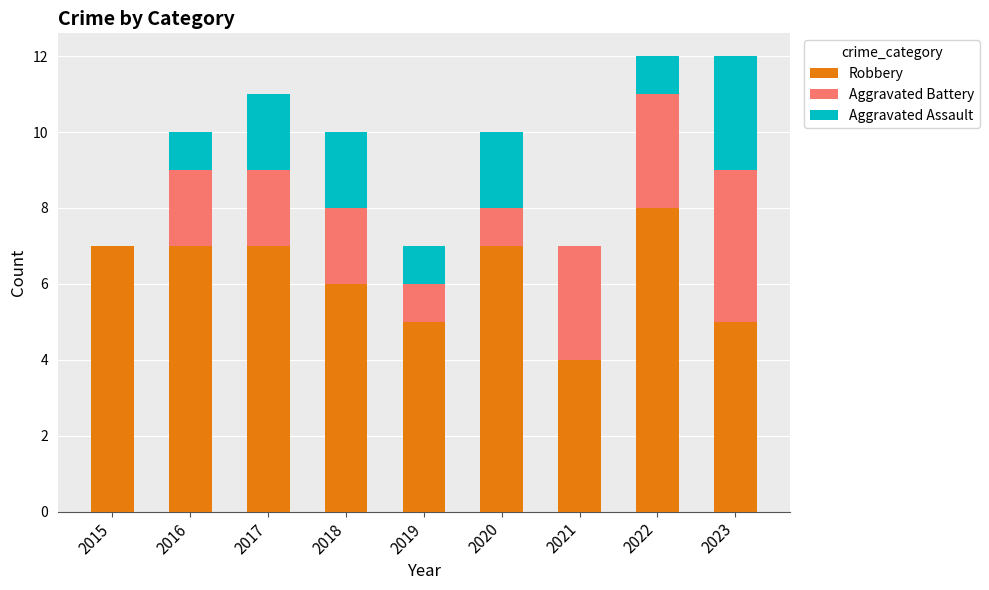

Is it true that Robbery equals 6 at 2021?

False